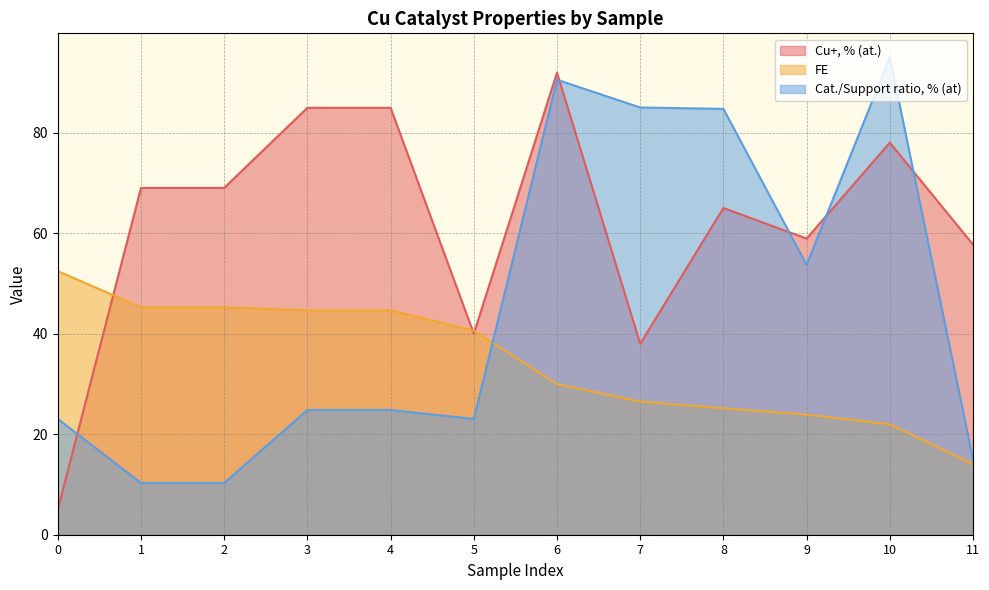

True or false: Cu+, % (at.) has more than 0 interior local peaks.

True